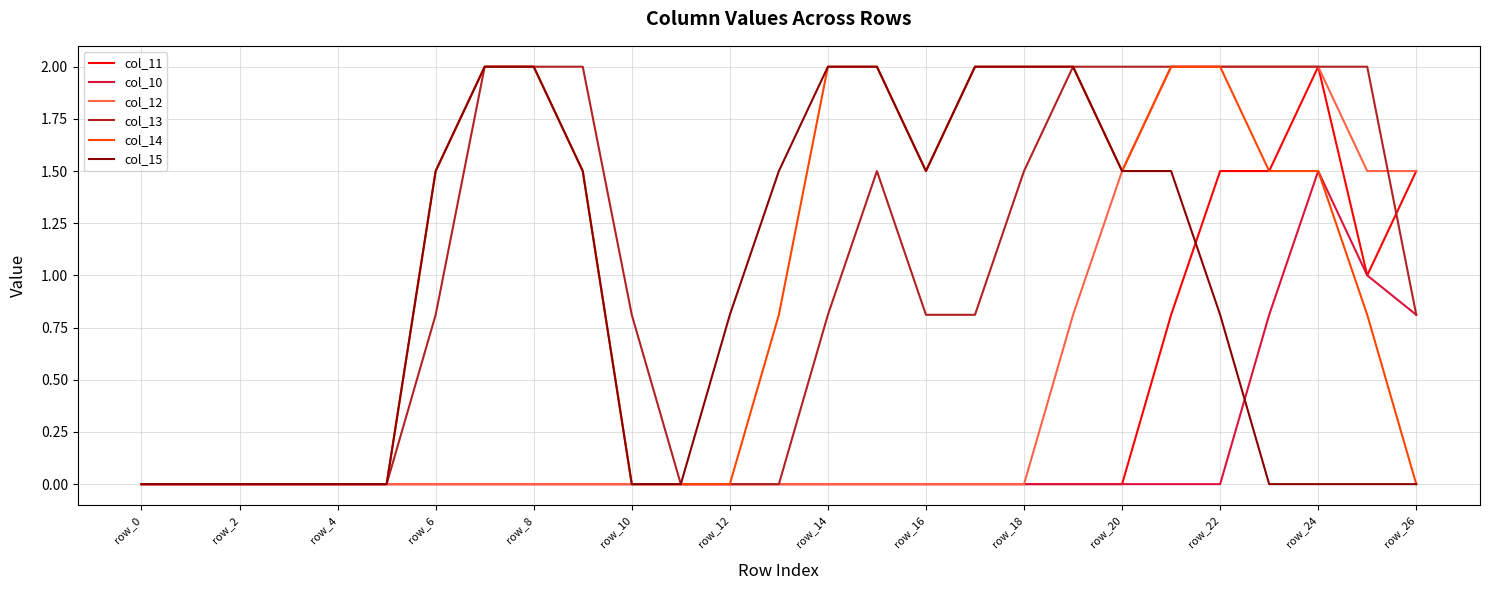

Which series has the largest total across all categories?

col_14